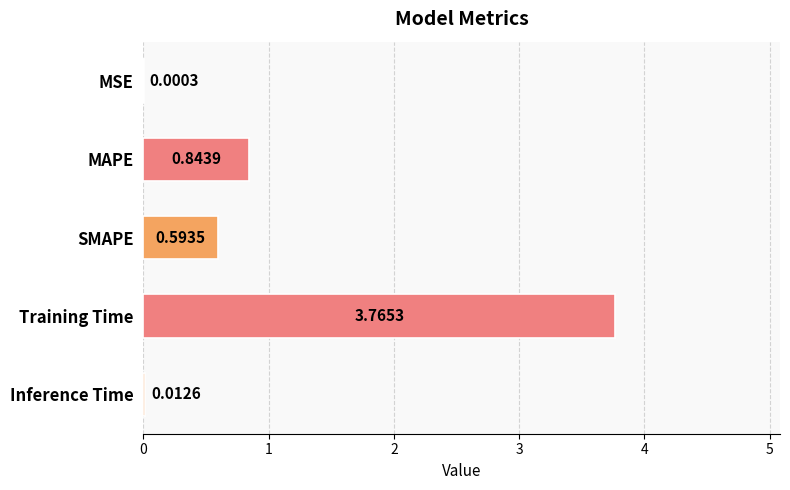

At which category does the chart reach its peak across all series?

Training Time